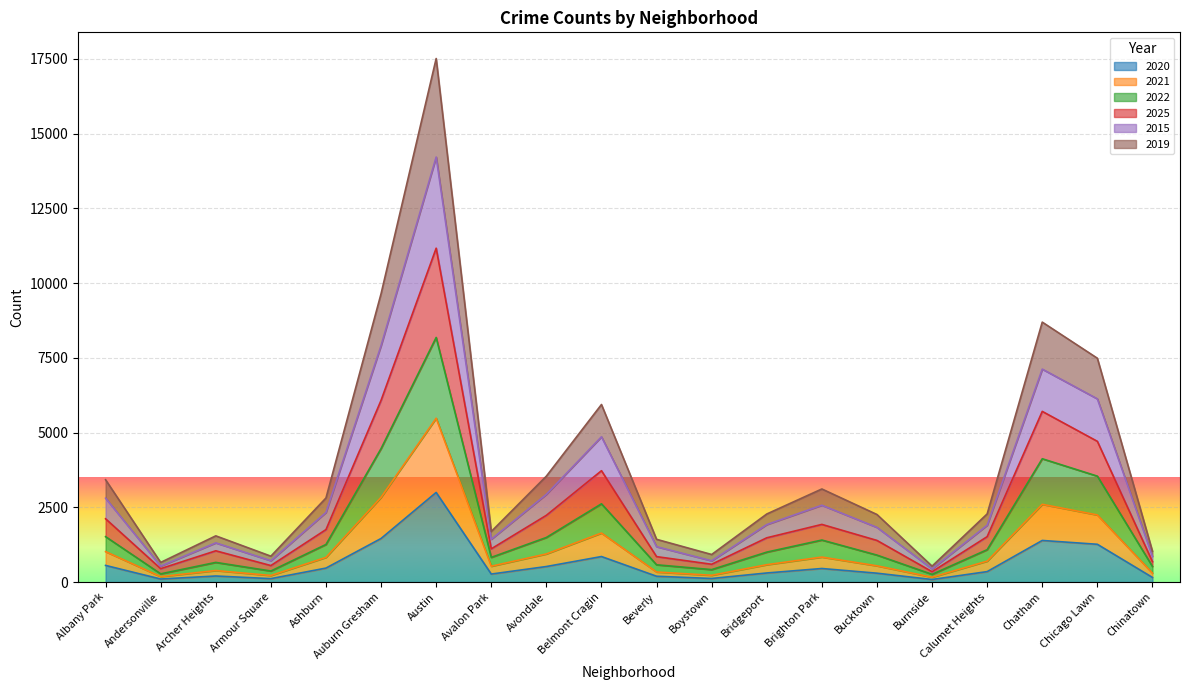

Which series has the largest total across all categories?

2019